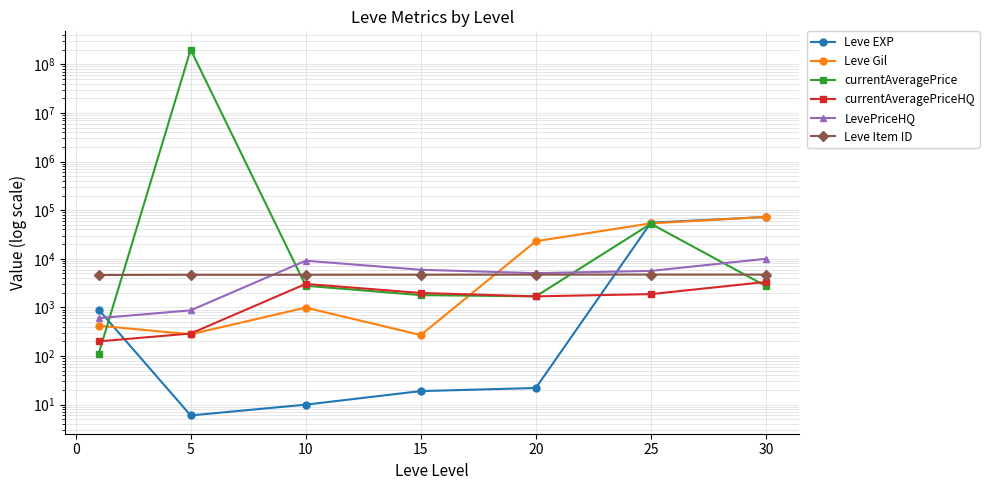

How many values in the Leve Item ID series exceed 4697?

3